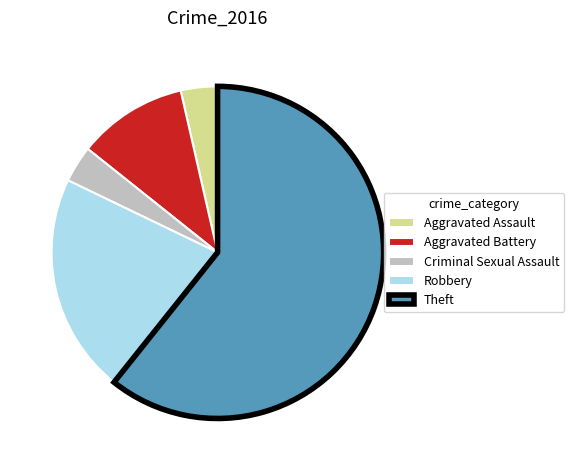

Which slice is the largest?

Theft